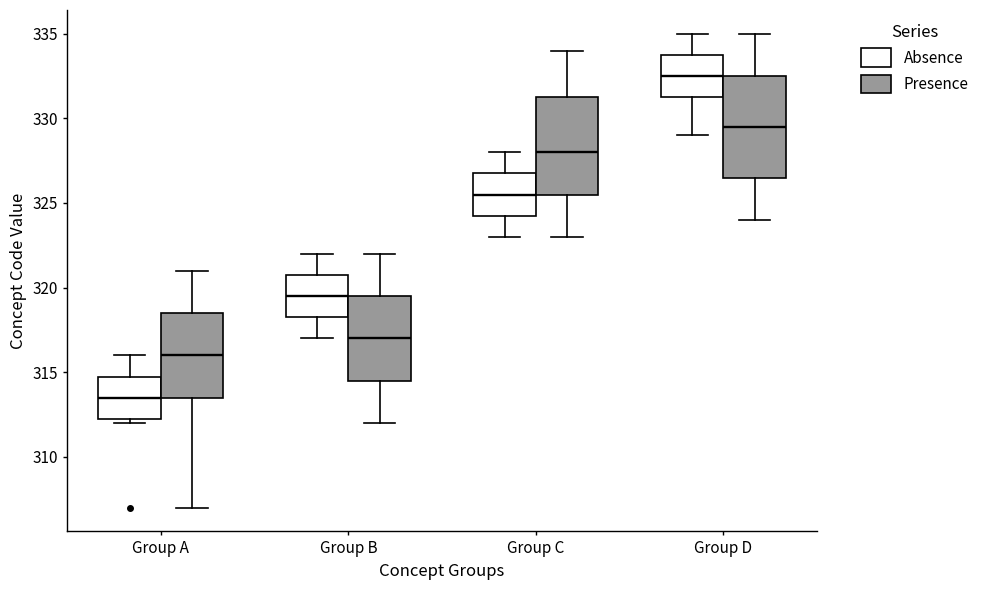

Reading left to right, transcribe this box plot: for each box, give where its median line is, the range the box spans, and where its two whiskers end, as read against the y-axis. The values are not printed on the chart, so give them approximately, as read against the axis.

Group A (Absence): median 313.5, box 312.5 to 315.0, whiskers 312.0 to 316.0
Group A (Presence): median 316.0, box 313.5 to 318.5, whiskers 307.0 to 321.0
Group B (Absence): median 319.5, box 318.5 to 321.0, whiskers 317.0 to 322.0
Group B (Presence): median 317.0, box 314.5 to 319.5, whiskers 312.0 to 322.0
Group C (Absence): median 325.5, box 324.5 to 327.0, whiskers 323.0 to 328.0
Group C (Presence): median 328.0, box 325.5 to 331.5, whiskers 323.0 to 334.0
Group D (Absence): median 332.5, box 331.5 to 334.0, whiskers 329.0 to 335.0
Group D (Presence): median 329.5, box 326.5 to 332.5, whiskers 324.0 to 335.0